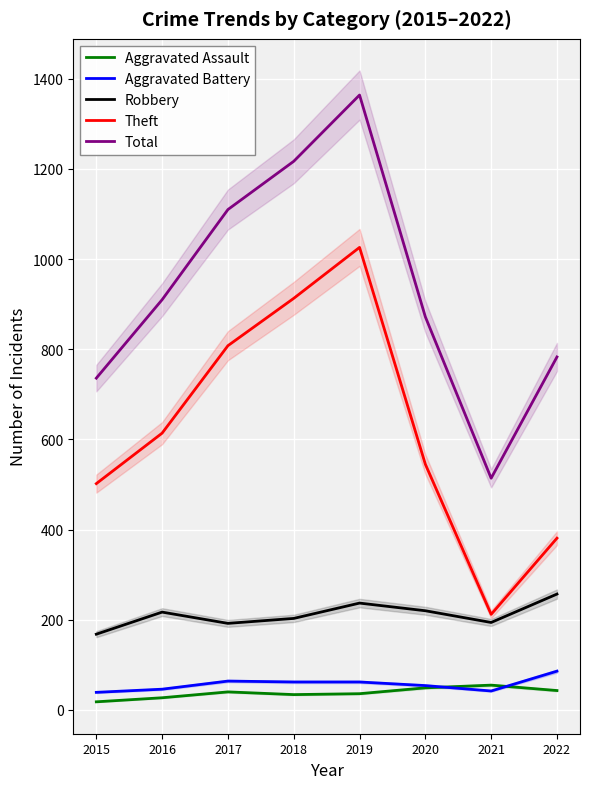

Does the chart display data point markers on the line(s)?

No